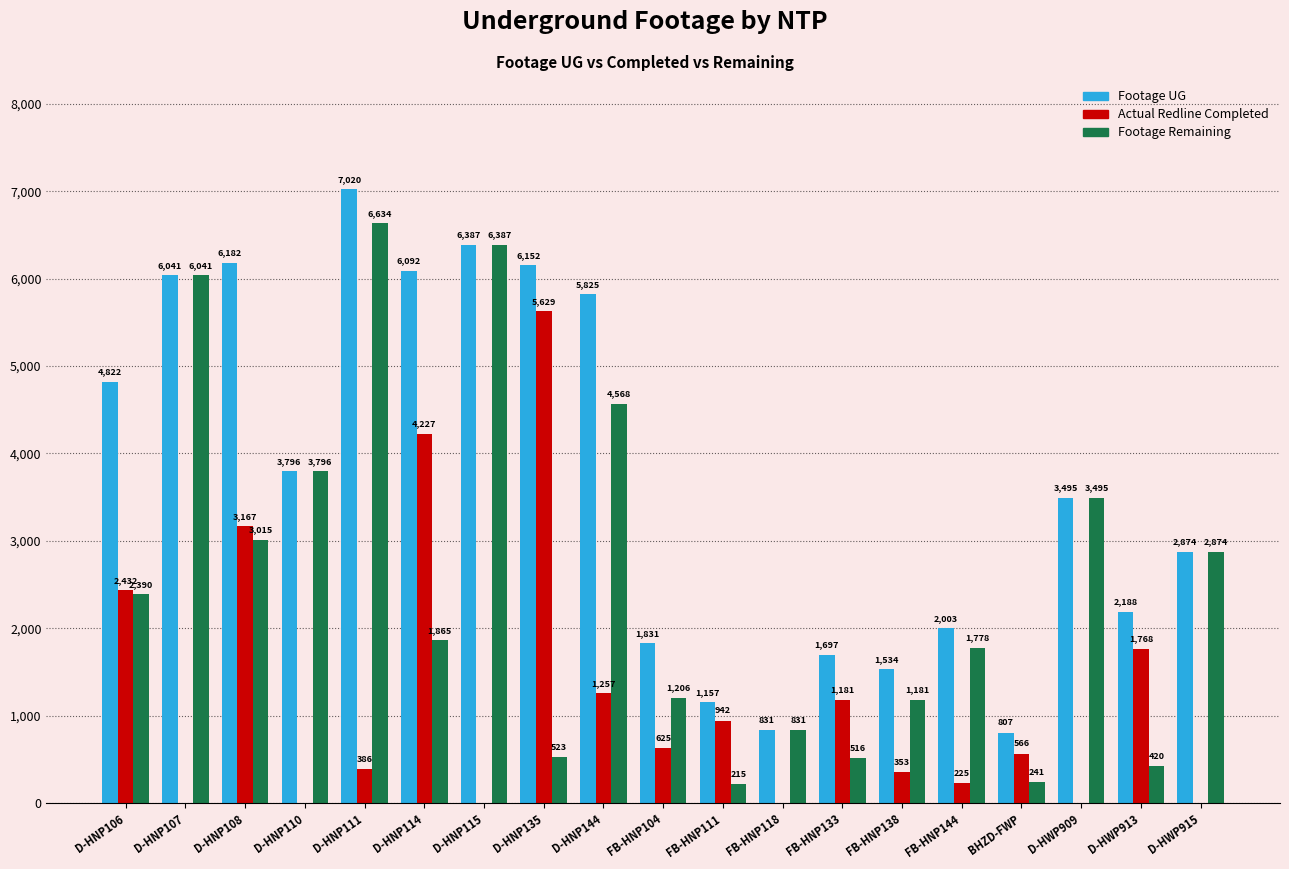

Which series changed the most between D-HNP110 and FB-HNP138?

Footage Remaining